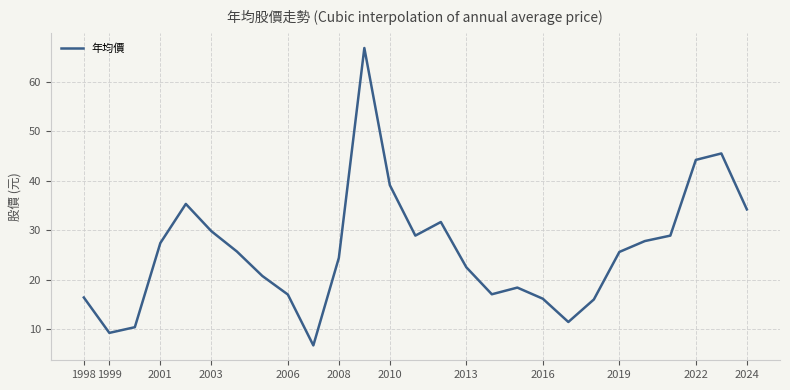

What is the greatest value displayed?

66.8